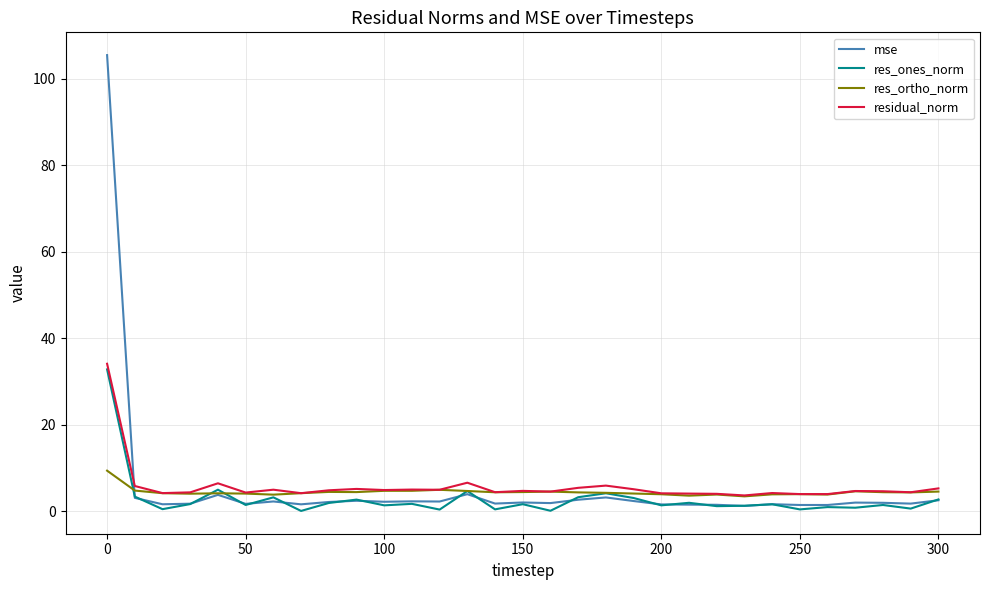

How many lines are shown in the chart?

4